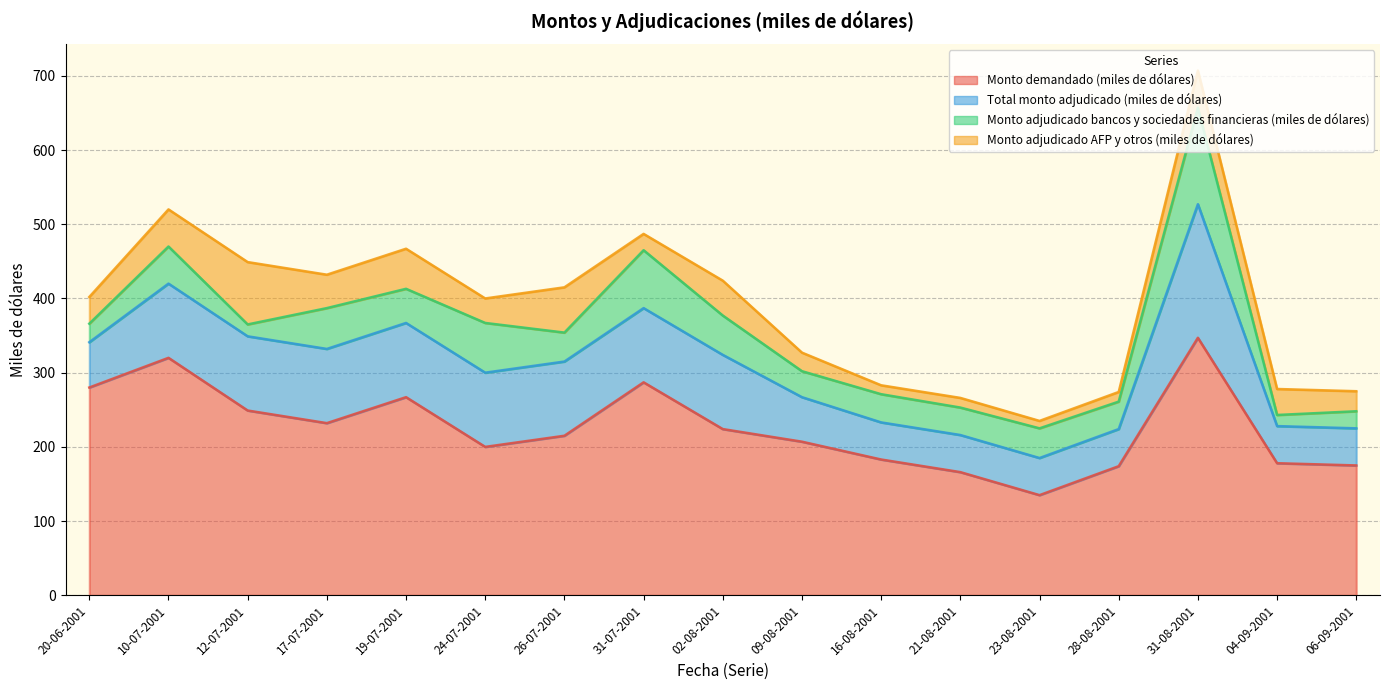

At which category does the chart reach its minimum across all series?

23-08-2001